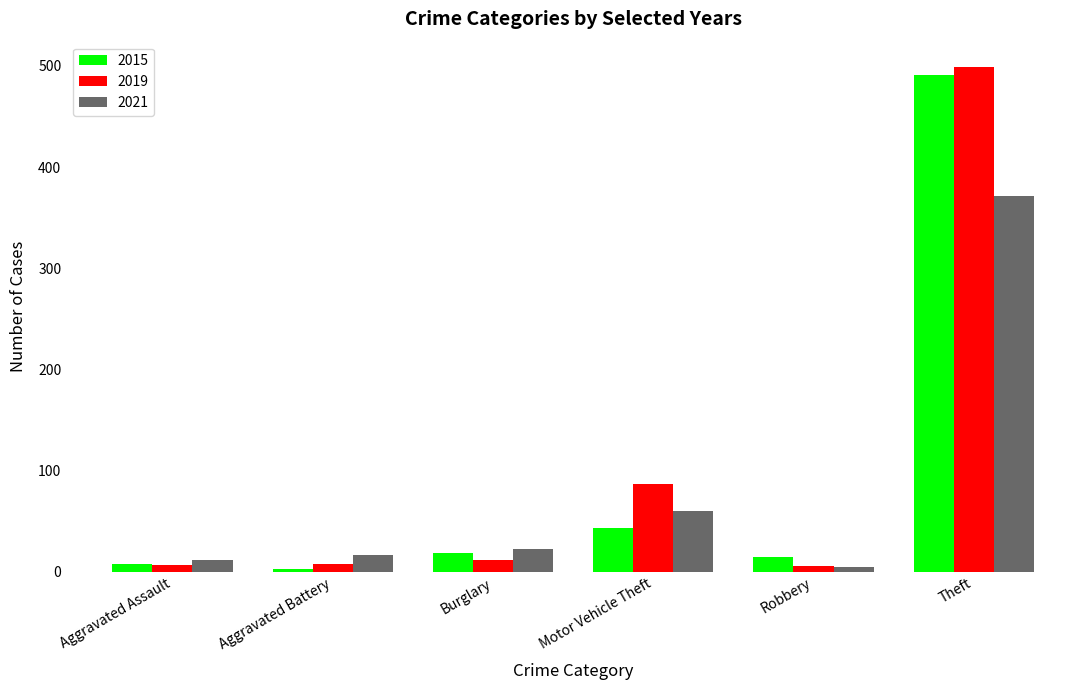

At which category is the sum across all series the highest?

Theft